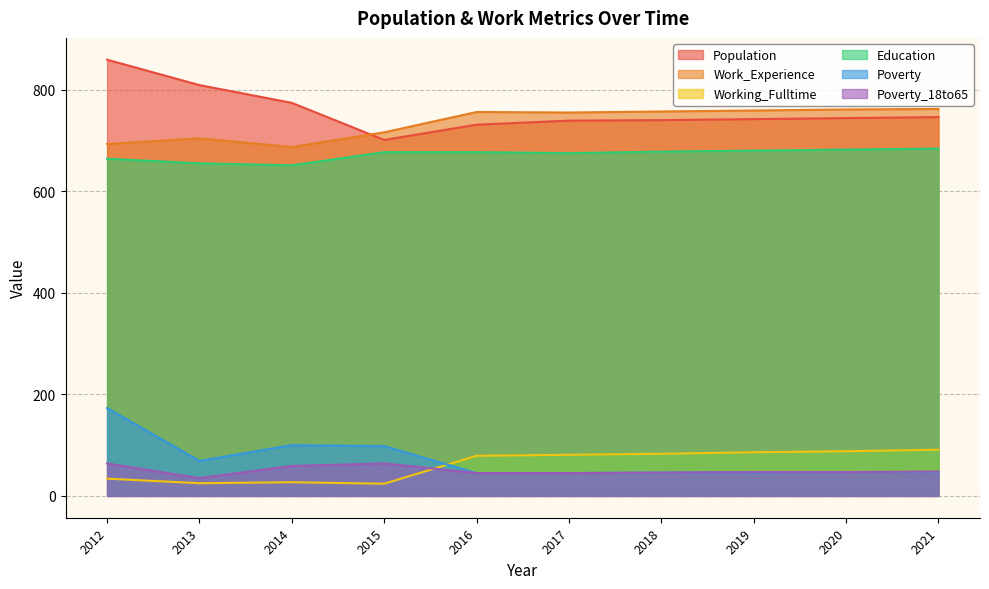

Reading left to right, extract all data points from this chart.

Population: 859	809	774	701	731	739	740	742	744	746
Work_Experience: 693	704	687	716	756	755	757	759	761	762
Working_Fulltime: 34	25	27	24	79	81	83	86	88	91
Education: 664	655	651	677	677	675	678	680	682	684
Poverty: 173	69	100	98	45	45	46	46	47	47
Poverty_18to65: 64	35	59	64	45	45	46	47	47	48